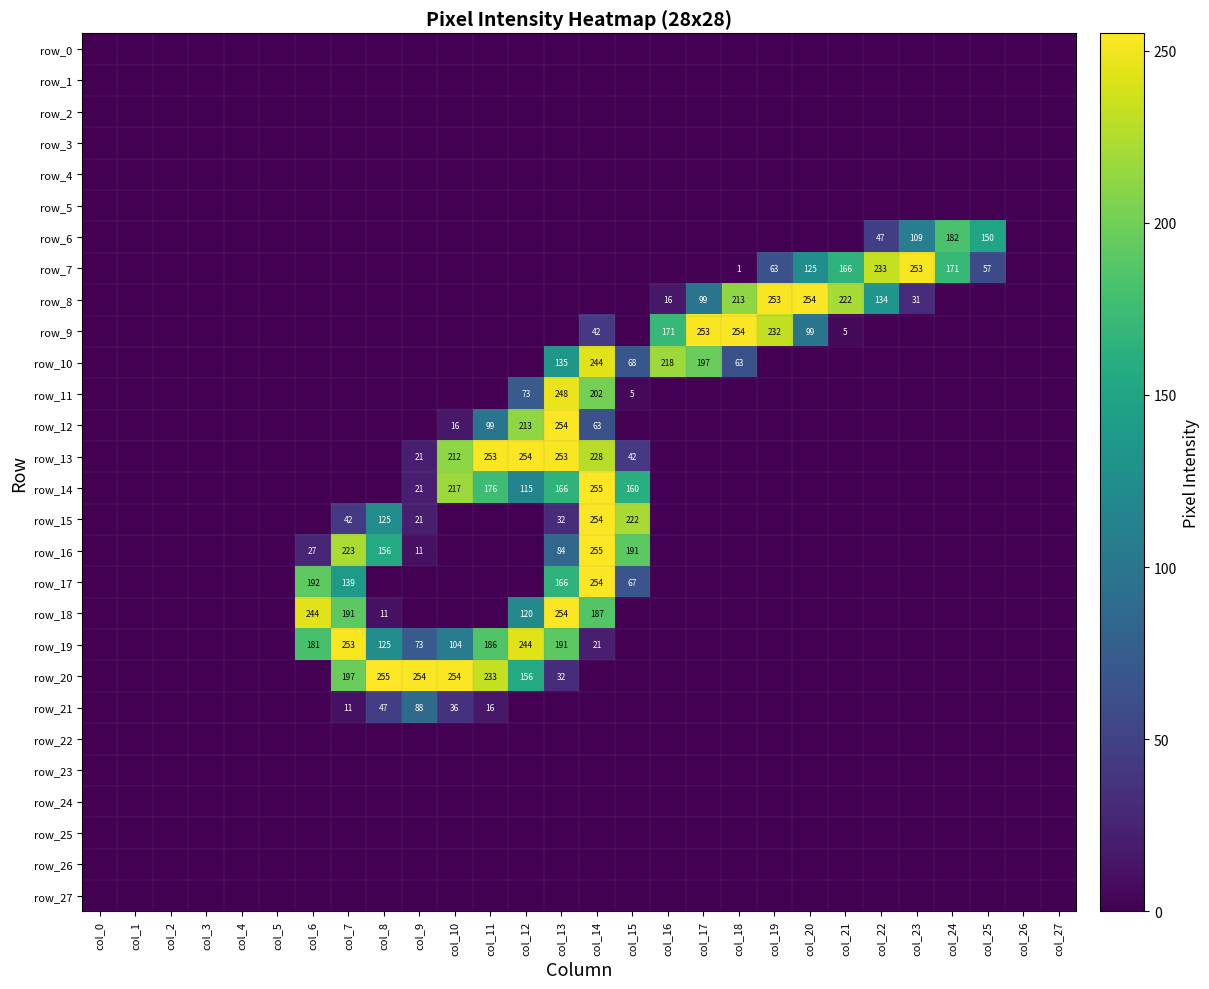

At which label does row_8 reach its peak?

col_20